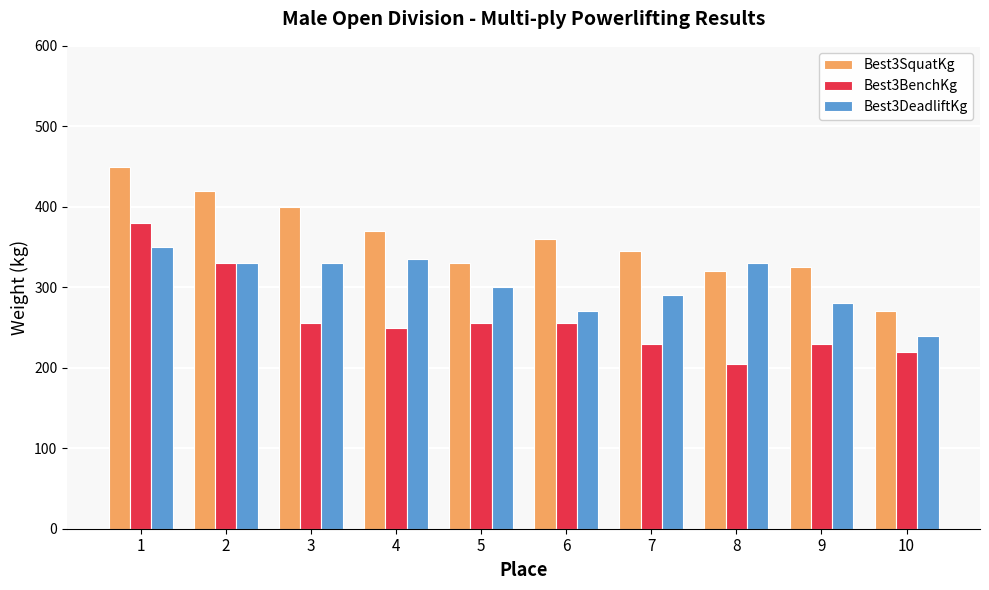

How many groups of bars are there?

10